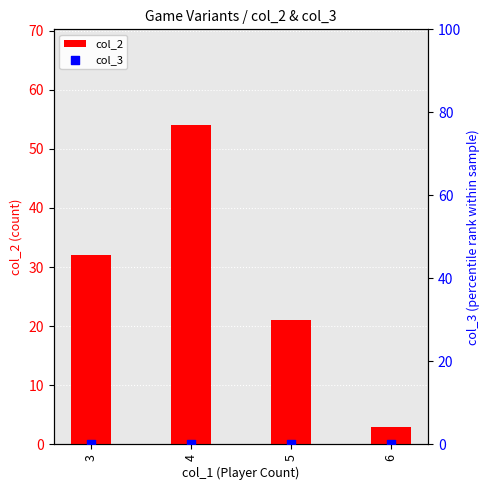

What are all the series names shown in the legend?

col_2, col_3